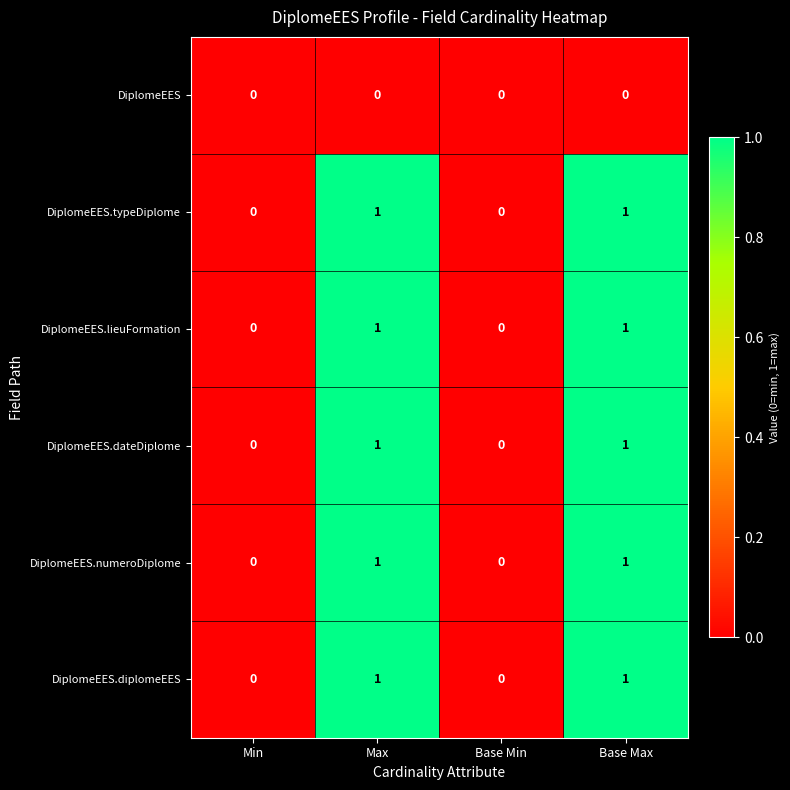

Count the DiplomeEES.typeDiplome values in the range 0 to 1.

4